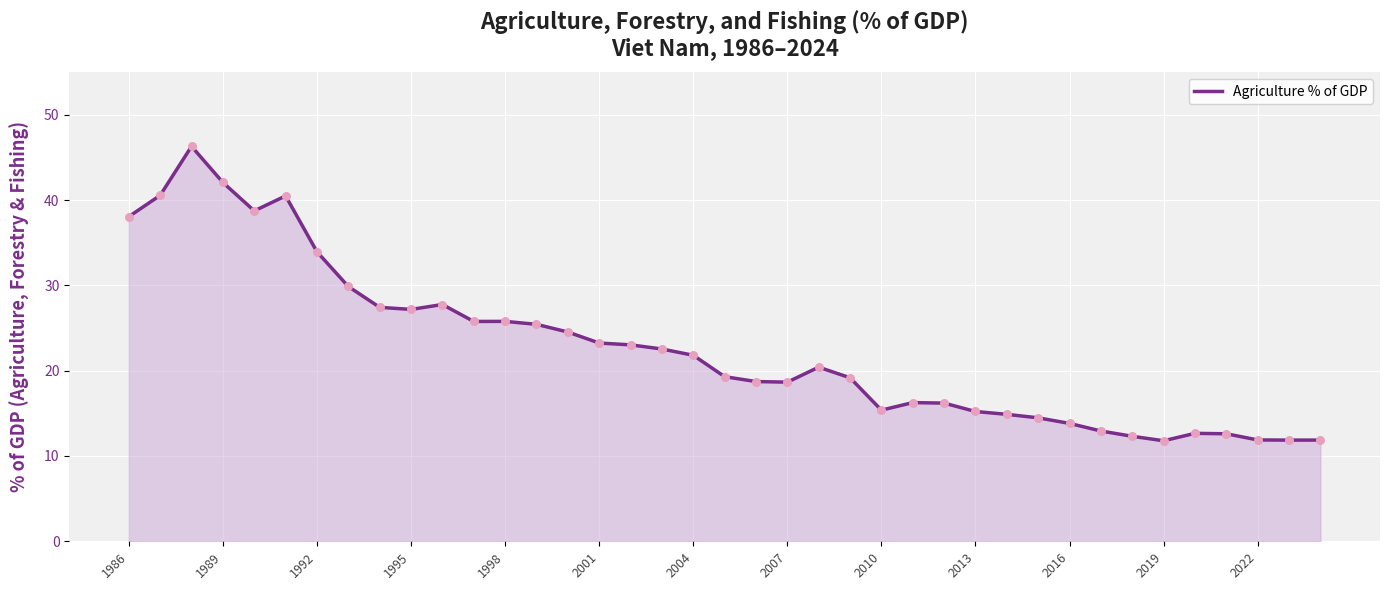

What is the difference between the maximum and minimum values?

34.5